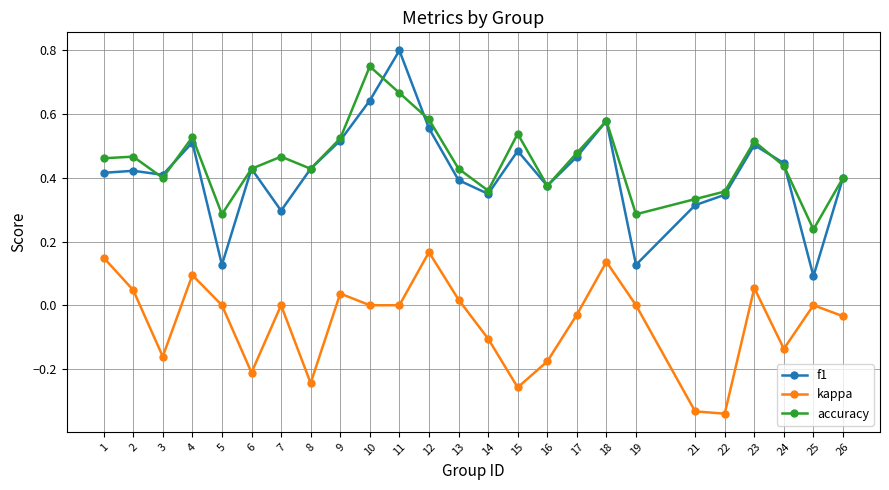

How many lines are shown in the chart?

3